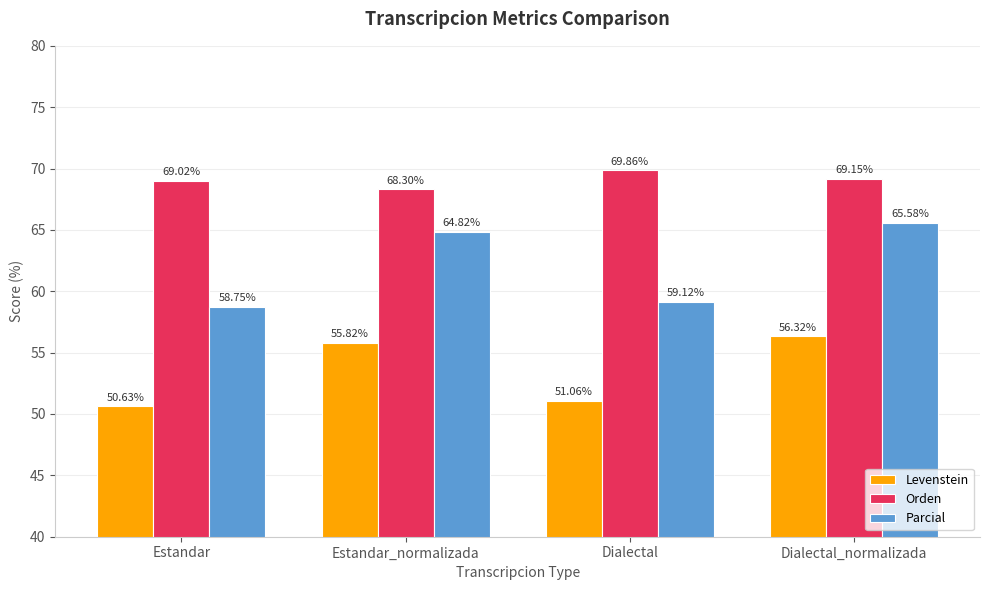

At which category is the sum across all series the highest?

Dialectal_normalizada